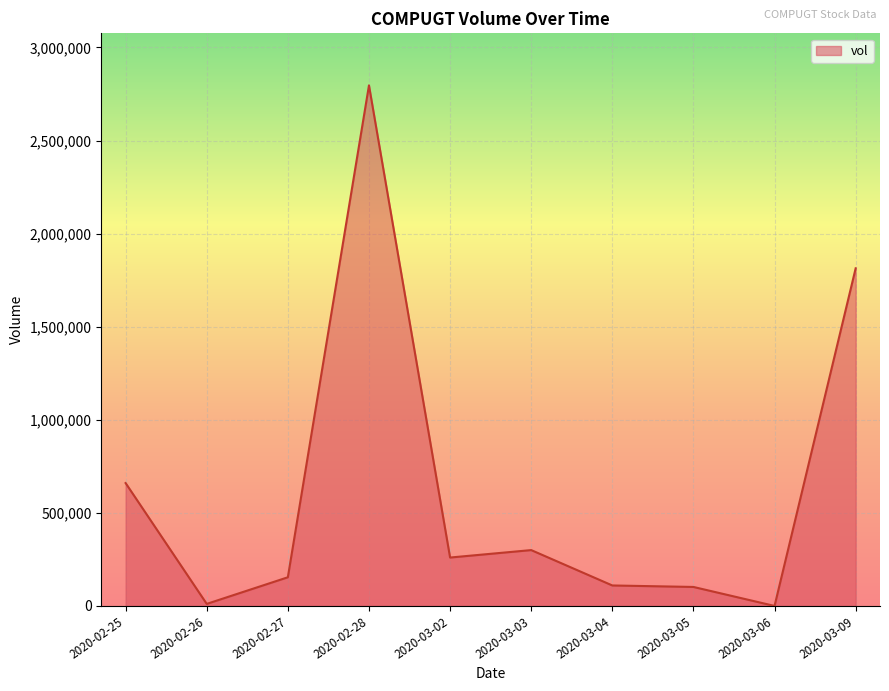

What is the ratio of the value at 2020-03-05 to the value at 2020-03-02?

0.4